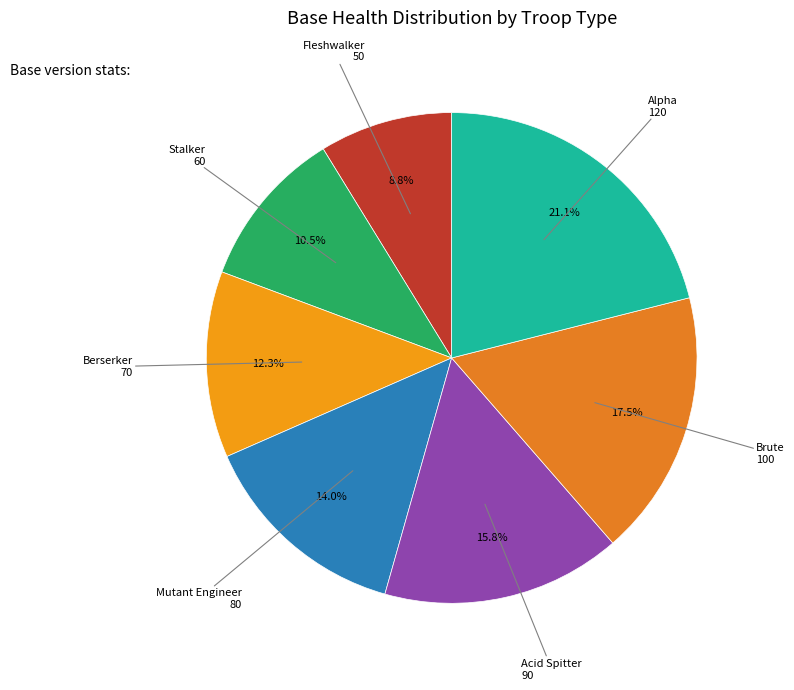

Rank the categories by value from lowest to highest.

Fleshwalker, Stalker, Berserker, Mutant Engineer, Acid Spitter, Brute, Alpha